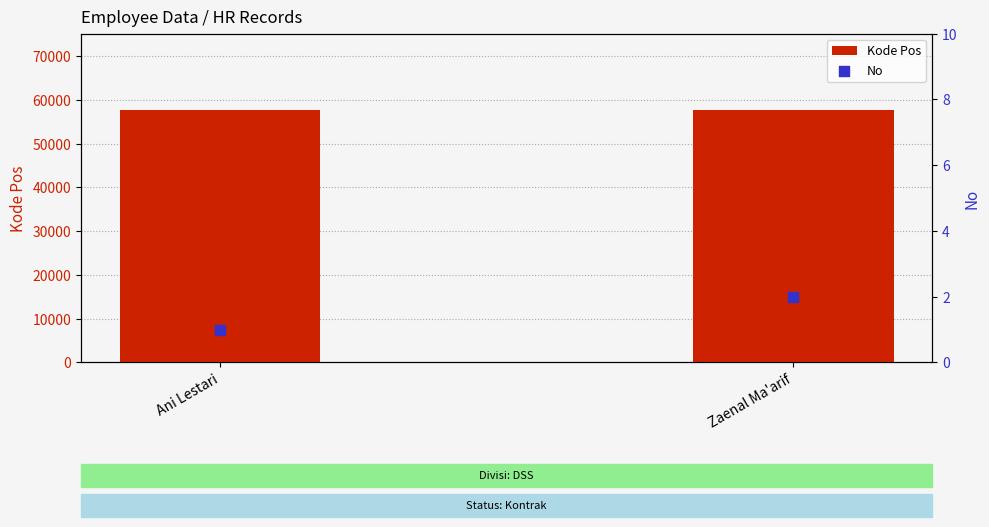

At which category is the sum across all series the highest?

Zaenal Ma'arif